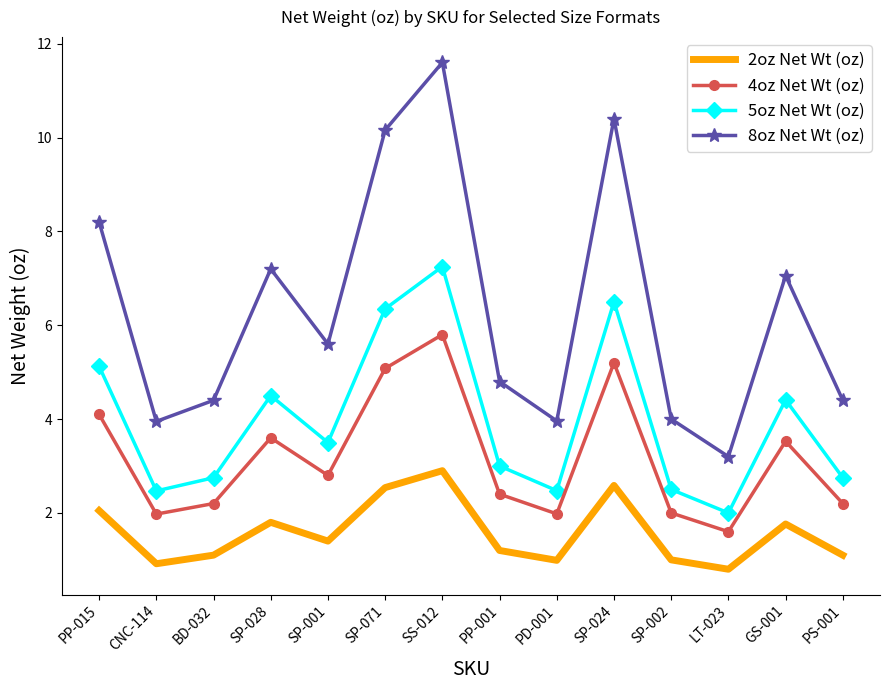

True or false: 2oz Net Wt (oz) has more than 1 interior local peaks.

True